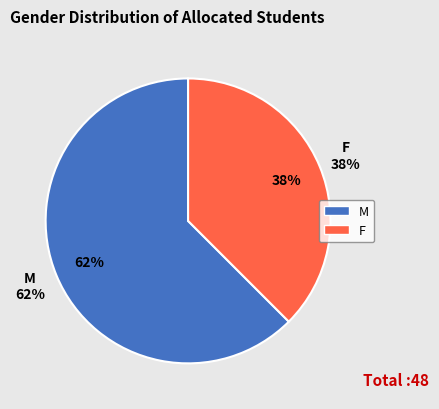

Count the number of slices in the pie.

2